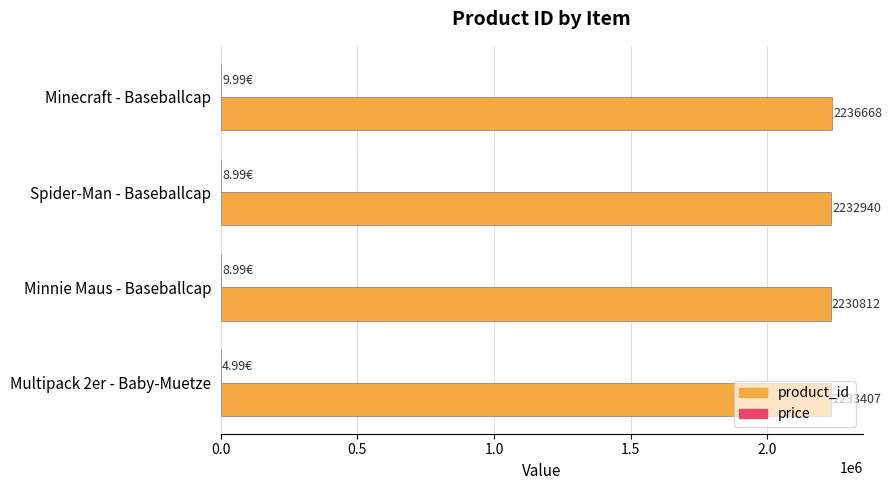

Which series changed the most between Minecraft - Baseballcap and Minnie Maus - Baseballcap?

product_id